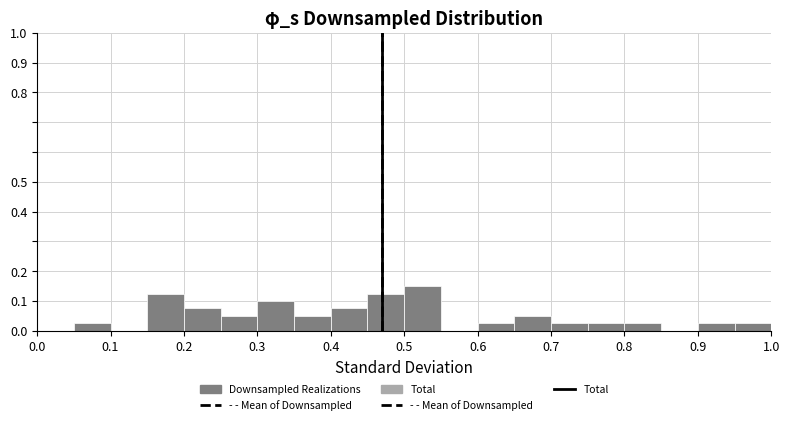

How tall is the bar that spans 0.65 to 0.70 on the x-axis? The values are not printed on the chart, so give them approximately, as read against the axis.

0.05